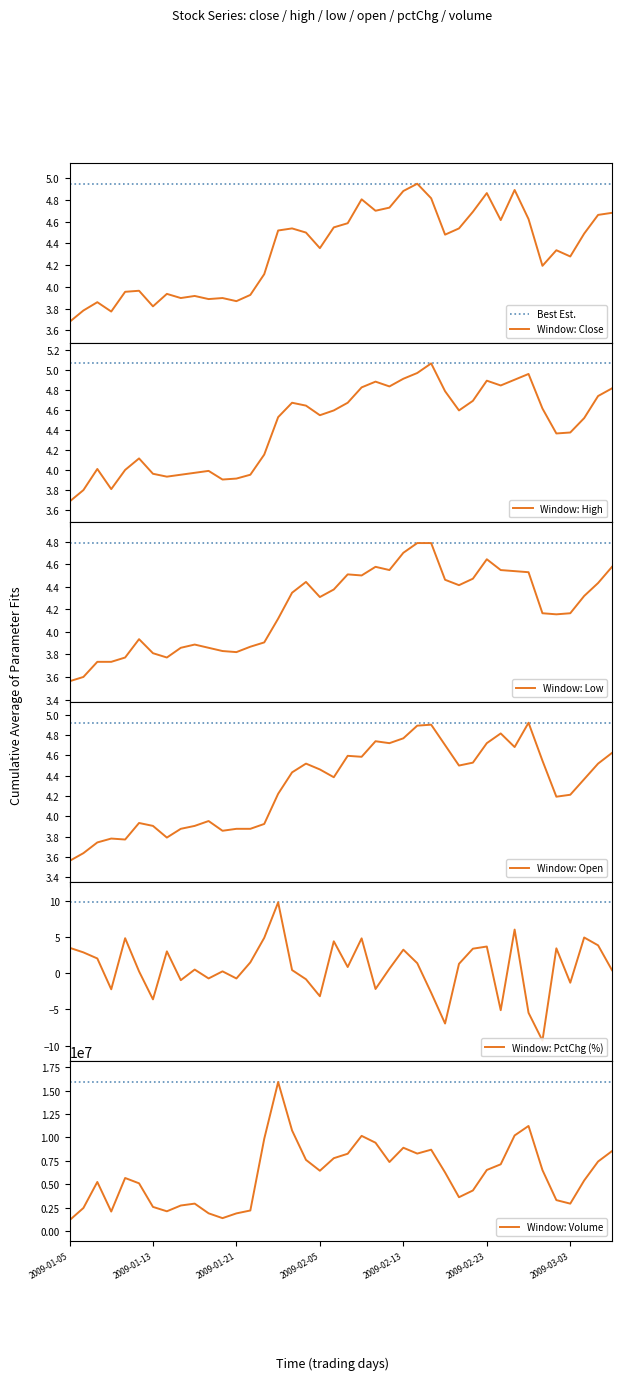

Rank the series by their maximum value, from highest to lowest.

volume, pctChg, high, close, open, low